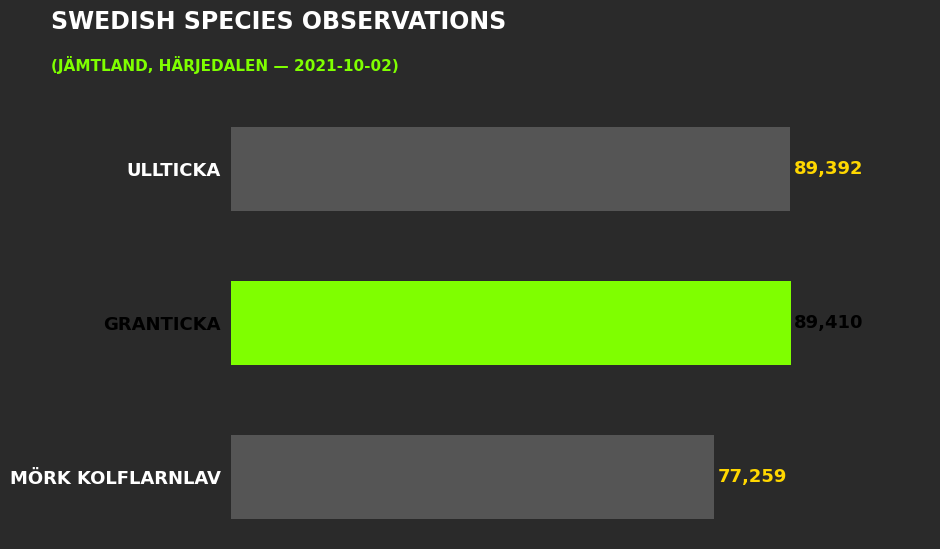

Reading bottom to top, list all the values displayed in this chart.

77259	89410	89392